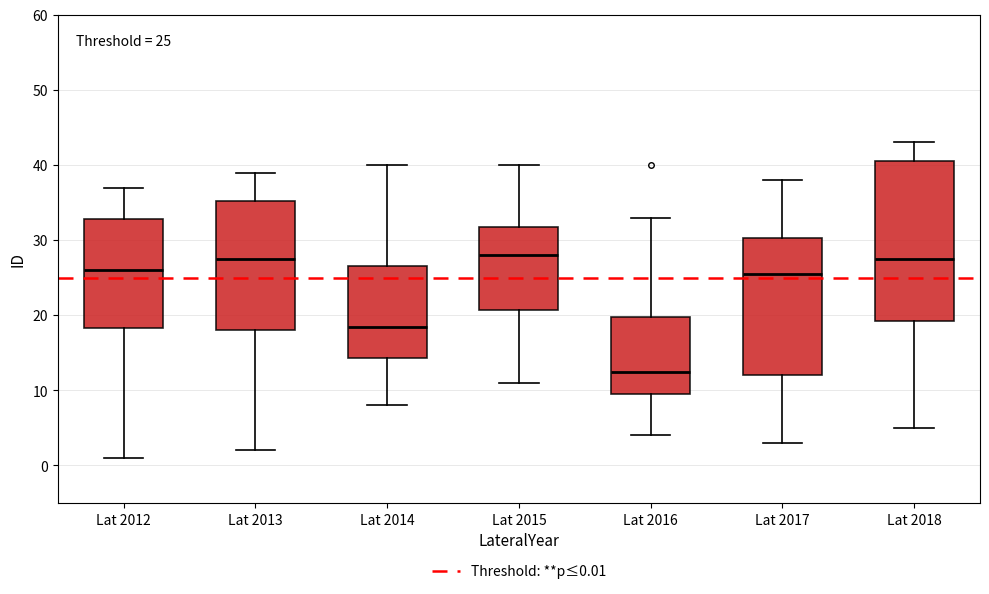

Comparing the boxes themselves (not the whiskers), which one is the tallest?

Lat 2018